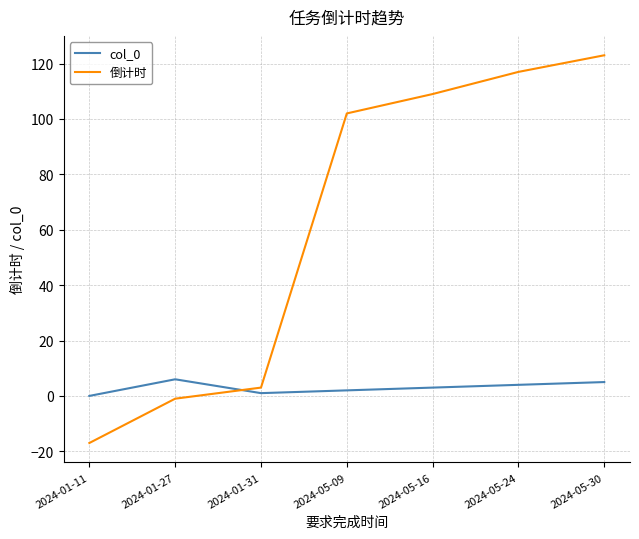

Which category has the lowest value in the 倒计时 series?

2024-01-11